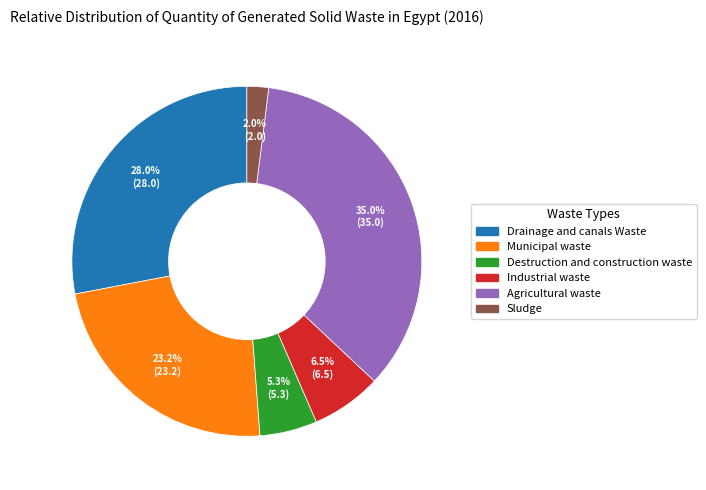

How many segments does this pie chart have?

6